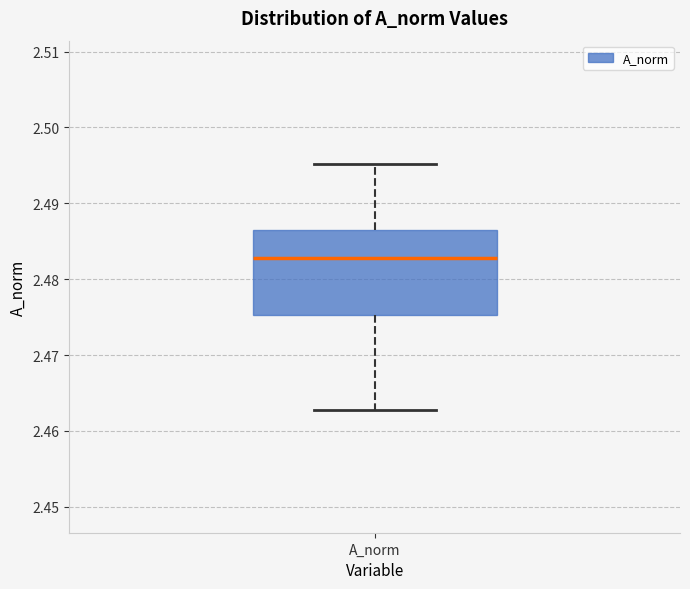

Transcribe this box plot: give where the median line is, the range the box spans, and where the two whiskers end, as read against the y-axis. The values are not printed on the chart, so give them approximately, as read against the axis.

median 2.483, box 2.475 to 2.486, whiskers 2.463 to 2.495